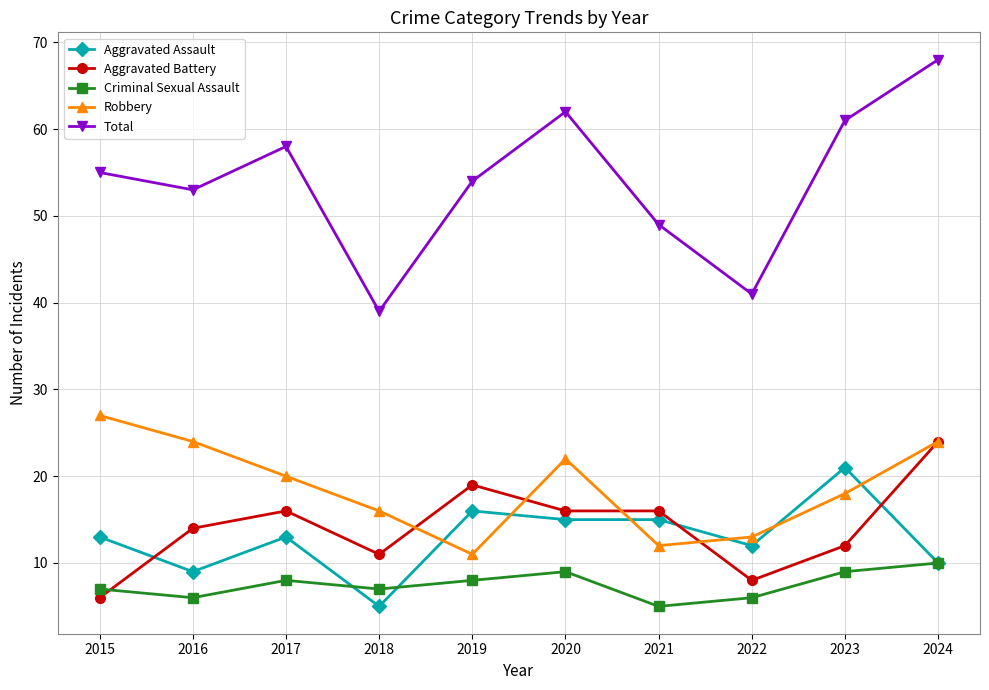

What is the value of the Aggravated Assault point at the 6th from the left?

15